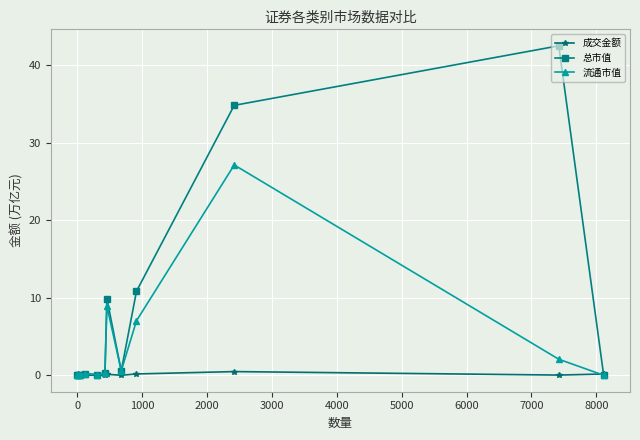

Which series has the largest range (max minus min)?

总市值